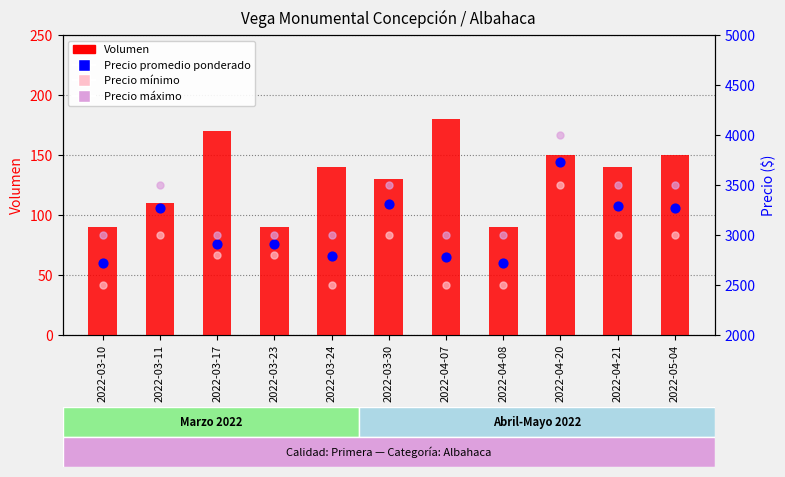

What are all the series names shown in the legend?

Volumen, Precio promedio ponderado, Precio mínimo, Precio máximo